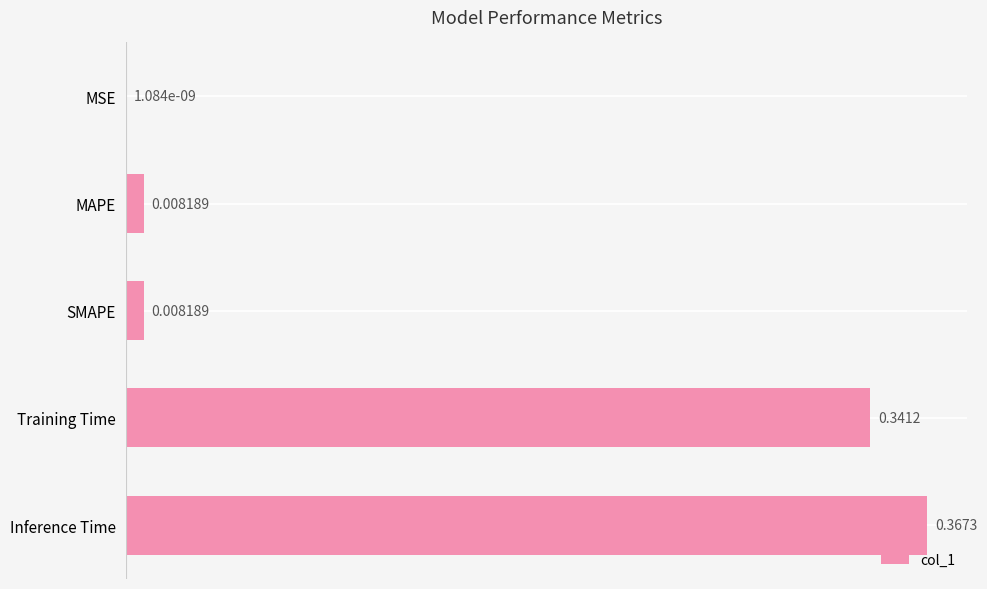

Between Training Time and MAPE, which is larger?

Training Time